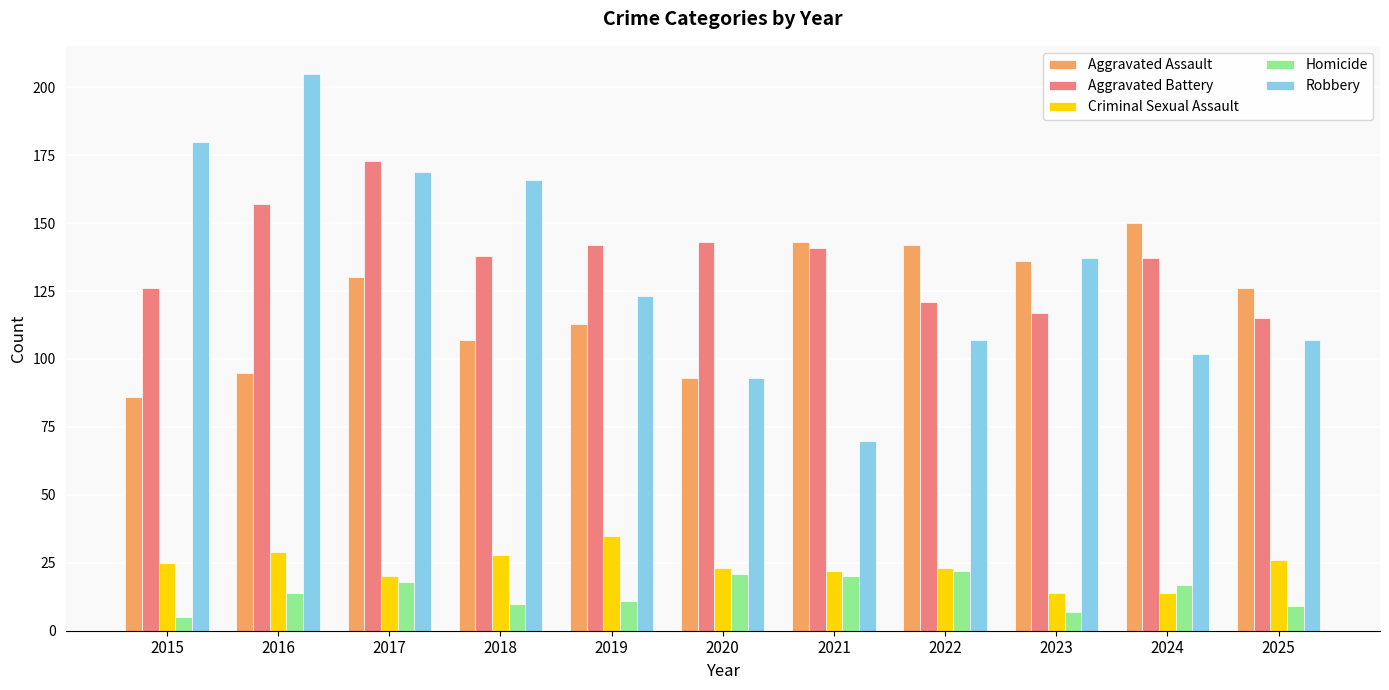

What is the value of the Aggravated Battery bar at the 2nd from the left?

157